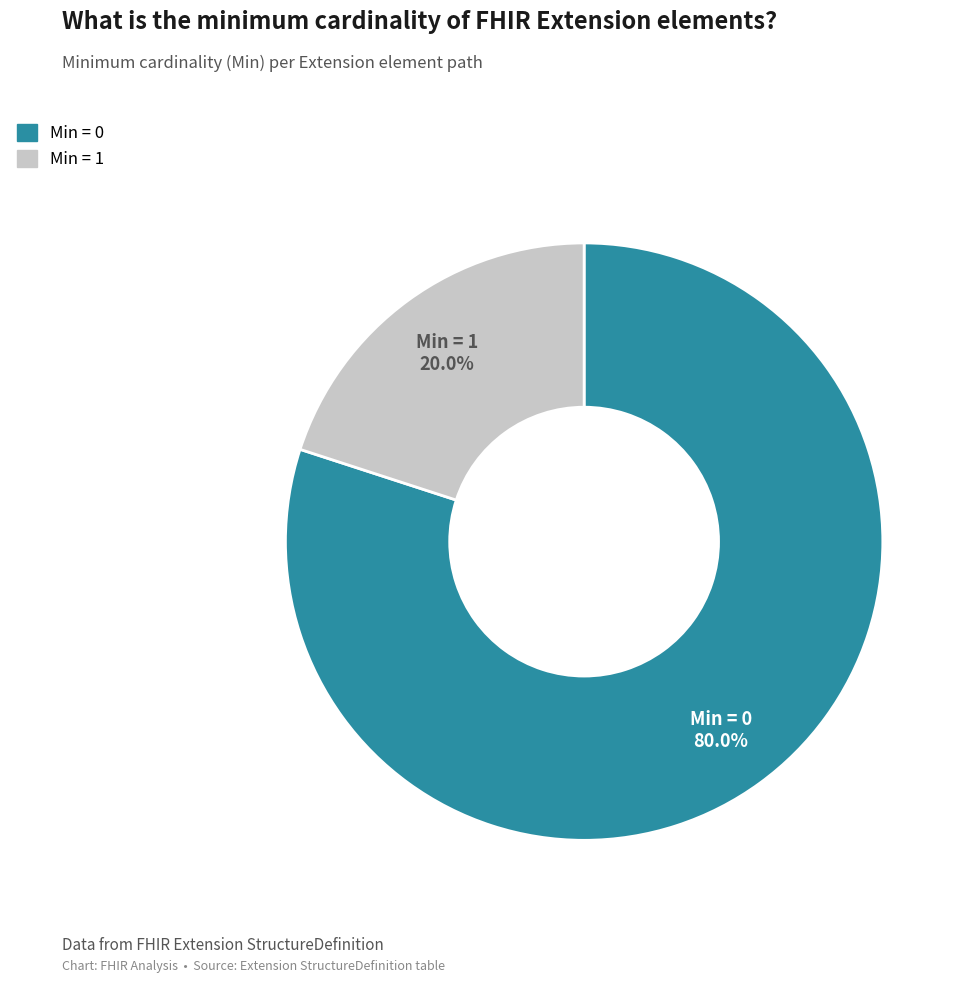

Is there a majority slice in this chart?

Yes